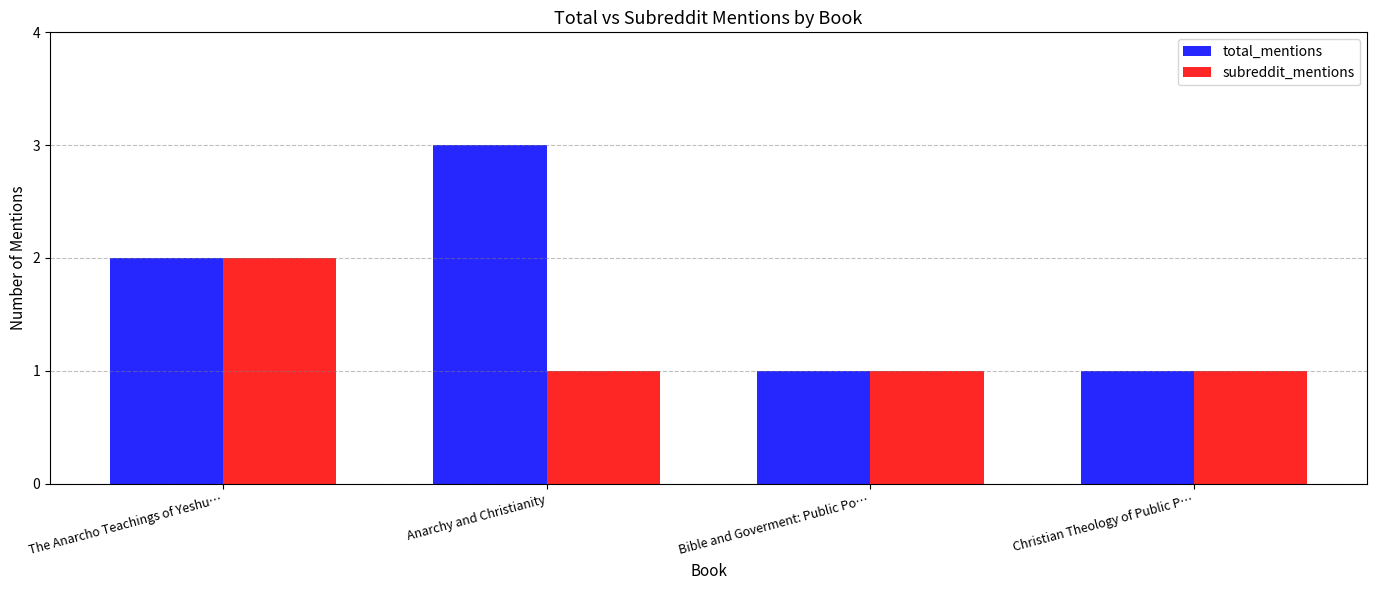

What is the label of the 2nd bar from the right?

Bible and Goverment: Public Po…